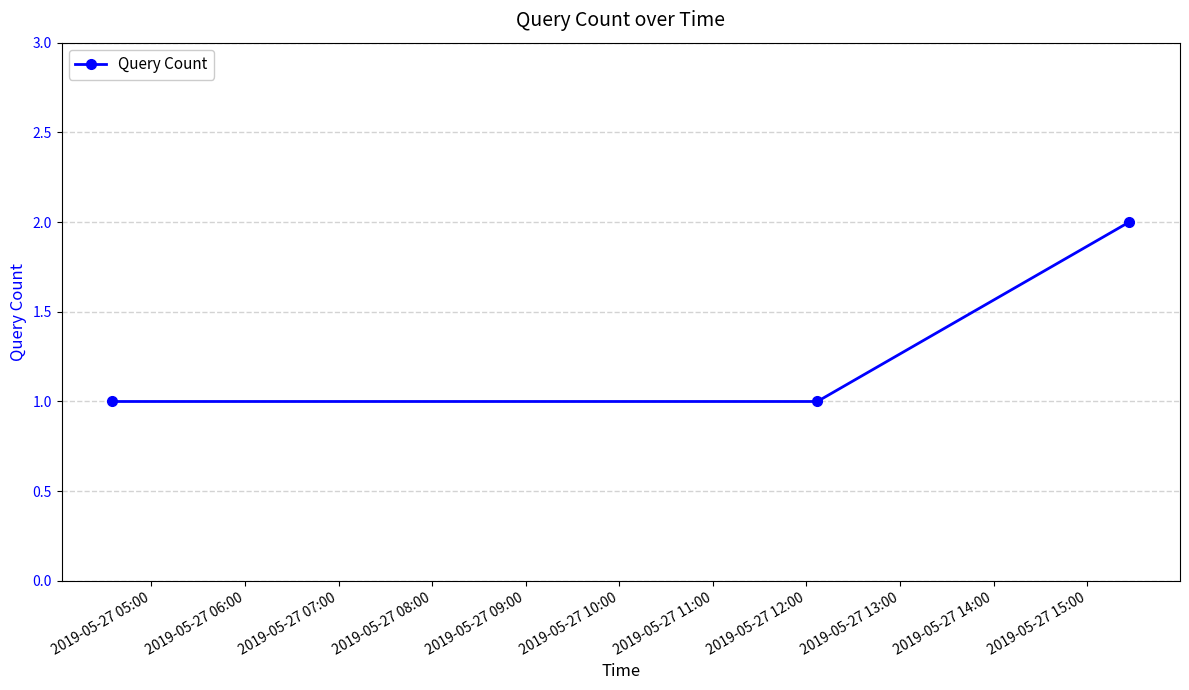

What is the value of the 3rd point from the left?

2